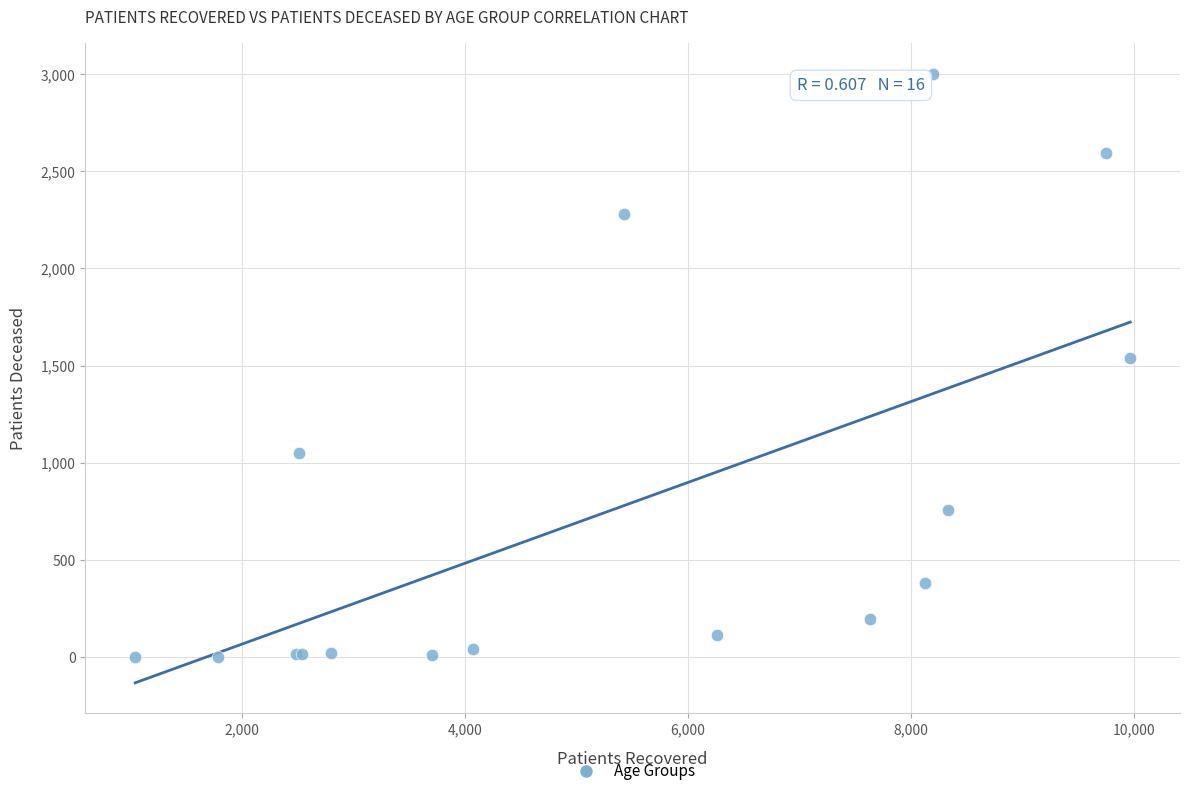

What Y value in the scatter plot is closest to 1502?

1539